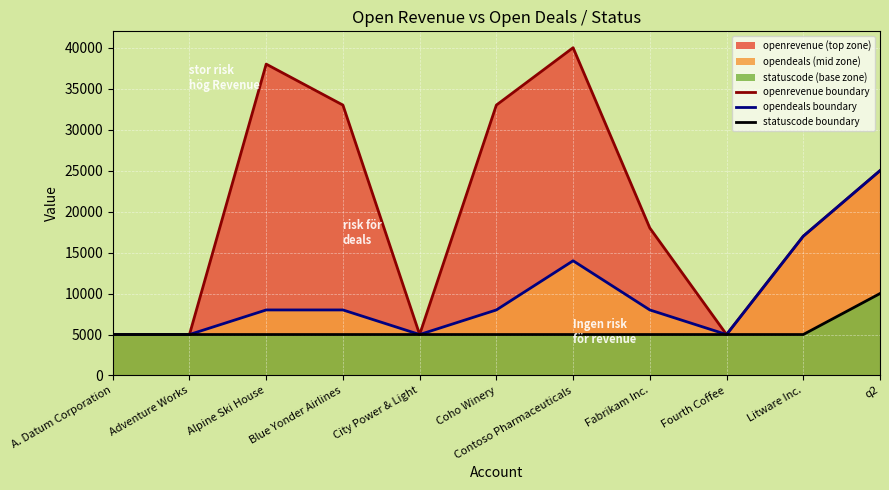

What is the sum of all statuscode boundary values?

60000.0